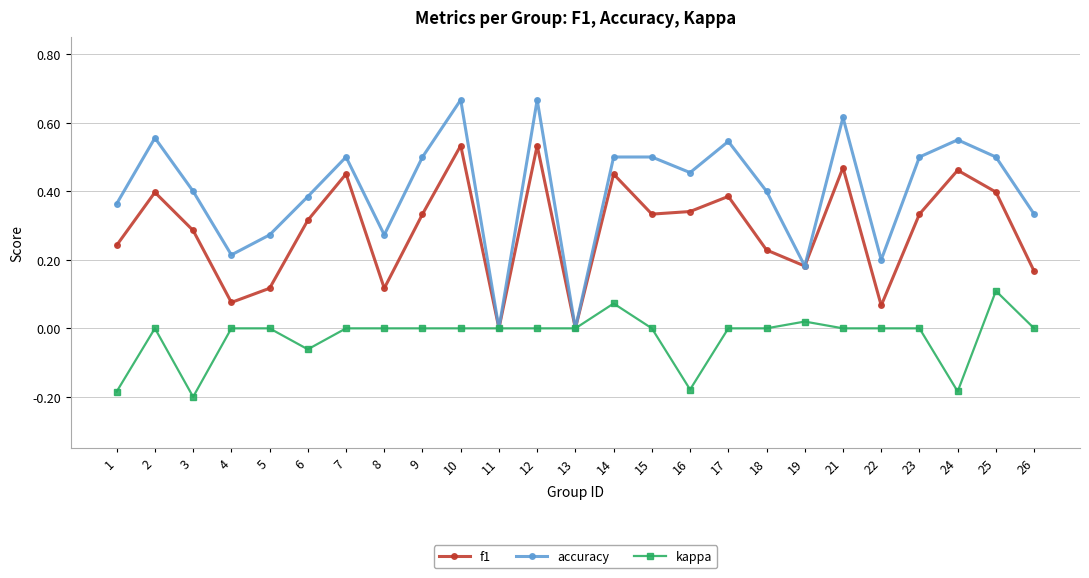

What are all the series names shown in the legend?

f1, accuracy, kappa